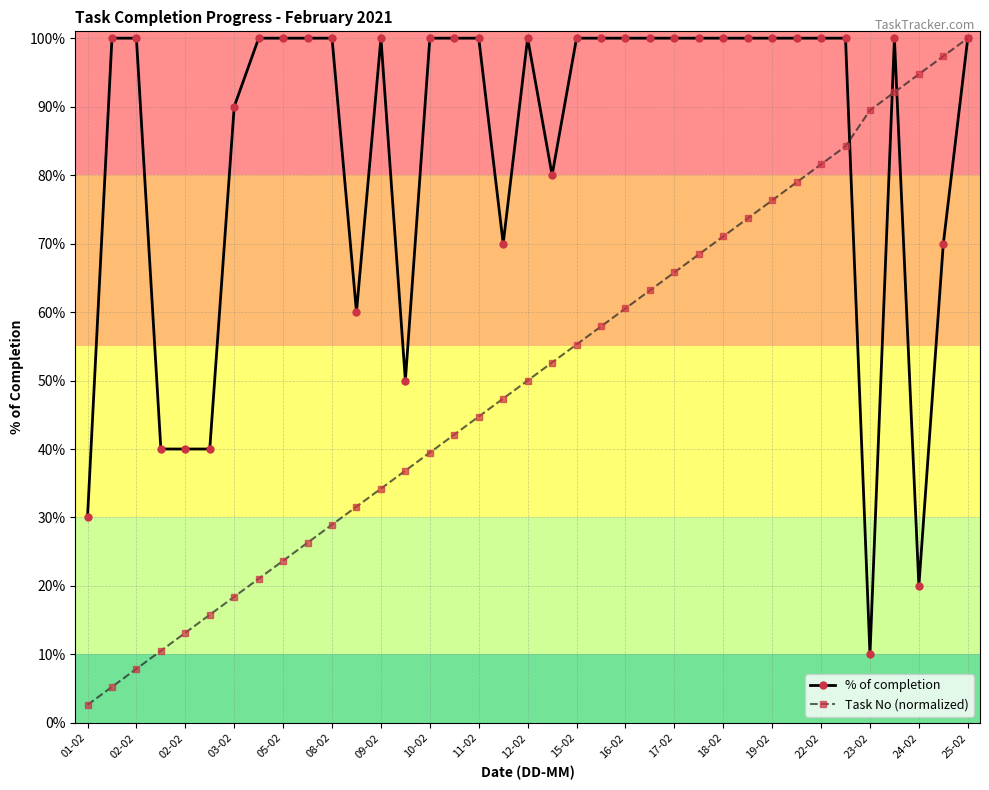

Is this an area chart (filled region under the line)?

No